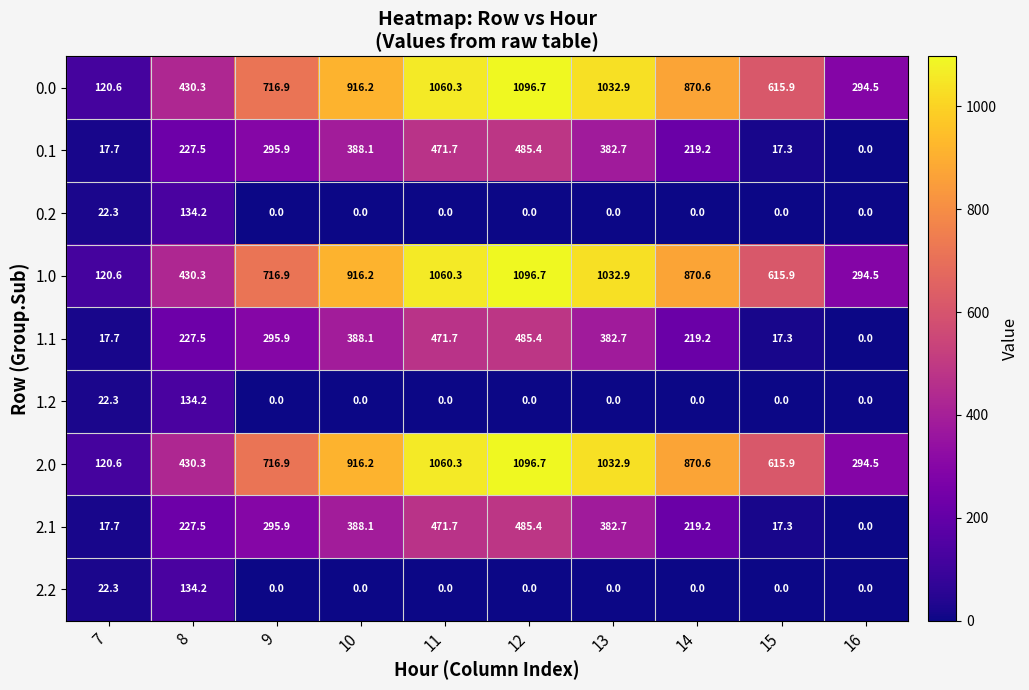

What is the sum of the 0.0 values at 9 and 8?

1147.2